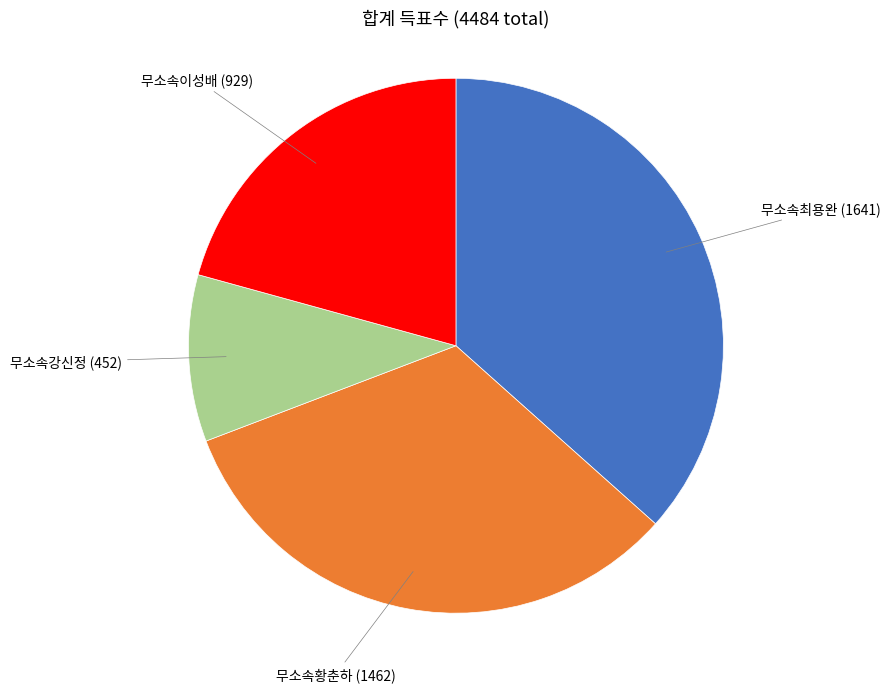

How many slices are in this pie chart?

4